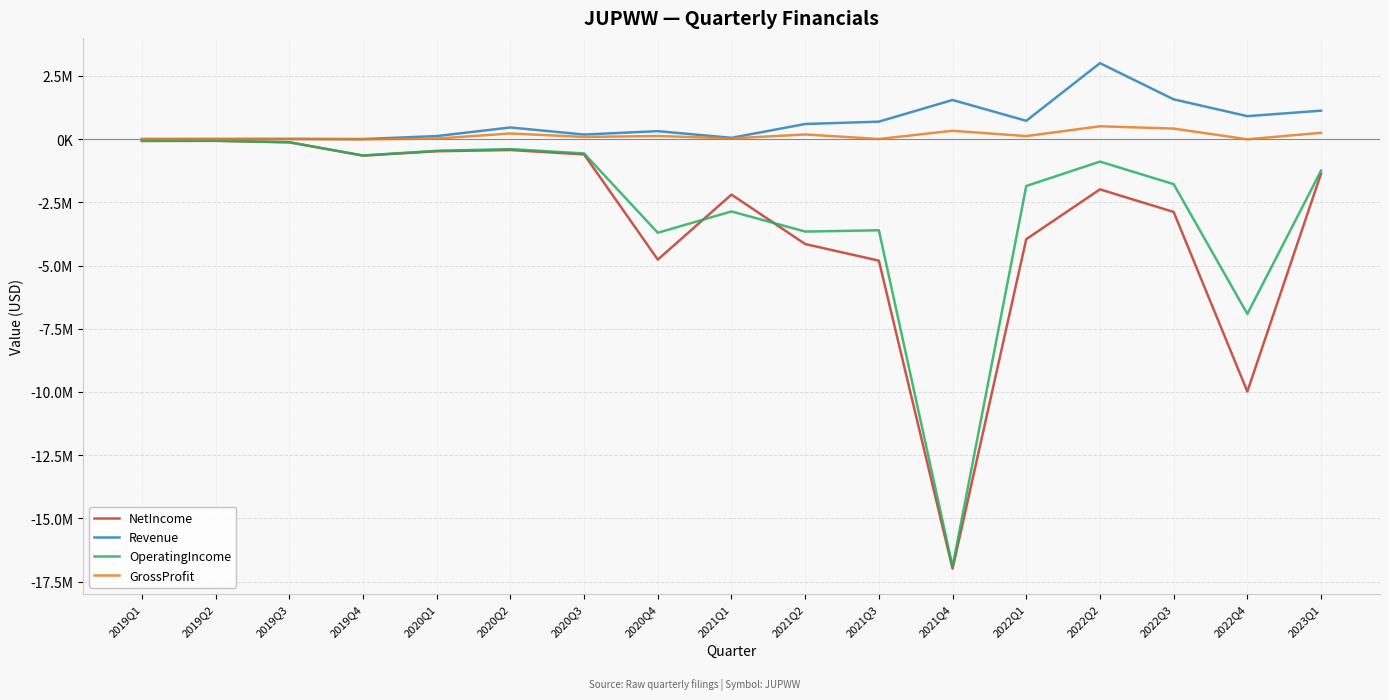

Reading right to left, what are all the values shown in this chart?

NetIncome: -1366726	-9983340	-2882141	-1989310	-3957115	-16984539	-4808430	-4151074	-2195763	-4766743	-607289	-433375	-481798	-654998	-127896	-69027	-73541
Revenue: 1121676	905607	1569925	3000582	721629	1544411	687928	595088	48846	311936	178335	457667	117727	56	5068	1331	0
OperatingIncome: -1249622	-6914805	-1782711	-892202	-1856333	-16905417	-3607064	-3658141	-2862900	-3704768	-568685	-397240	-464429	-650686	-127032	-69027	-73541
GrossProfit: 246645	-9405	414308	505243	117211	326757	2159	181175	25394	120671	81727	220873	17824	-12896	1946	-619	0